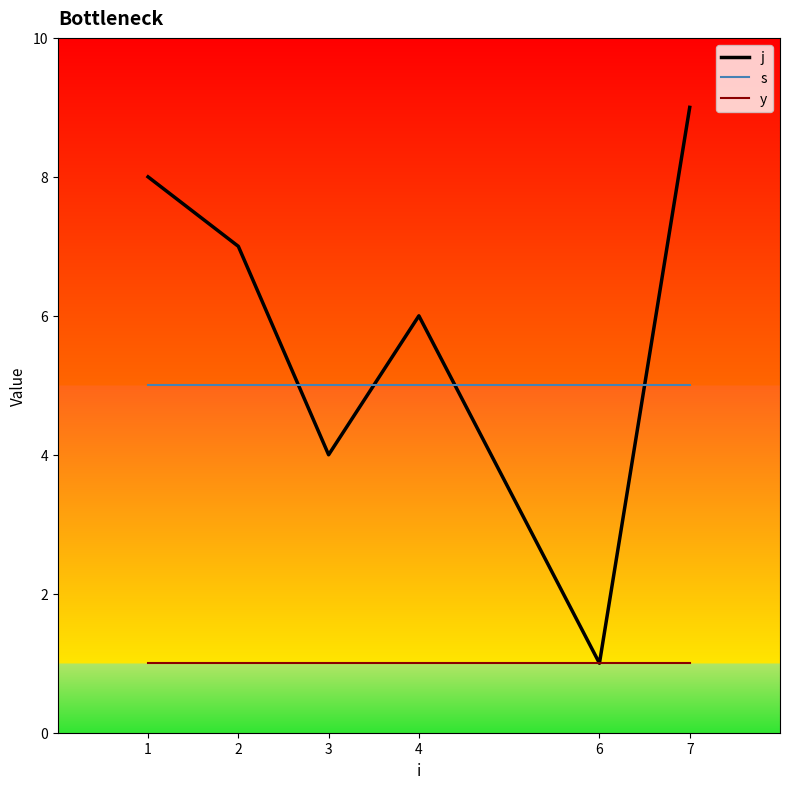

What is the greatest value displayed?

9